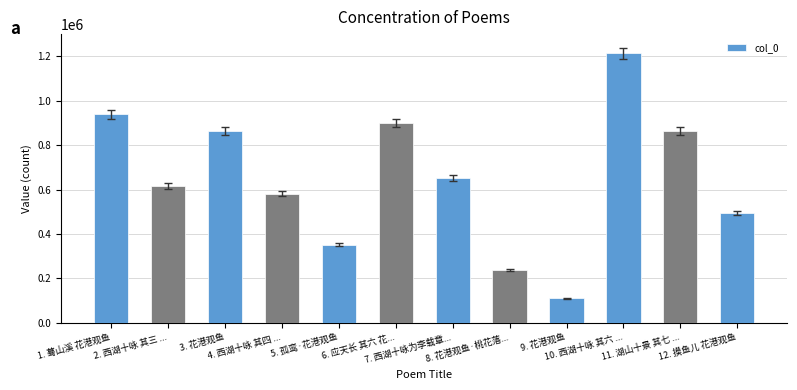

What is the difference between the maximum and minimum values?

1103924